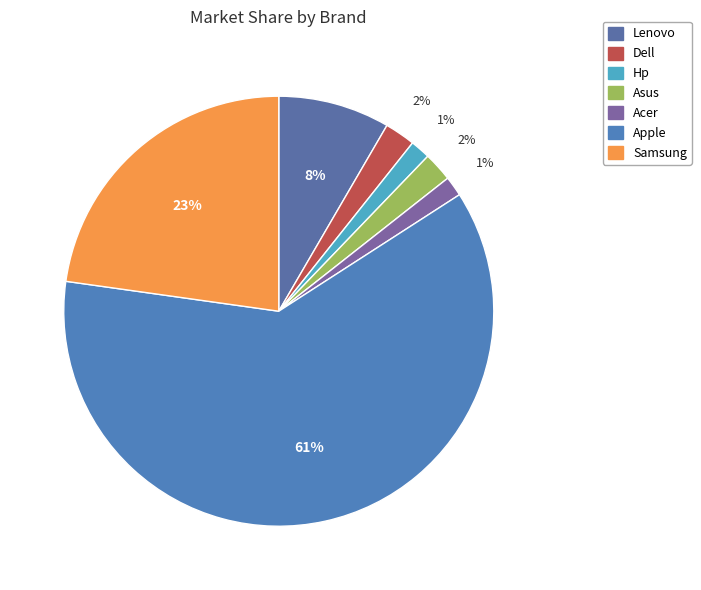

To the nearest percent, what portion does Asus represent?

2%